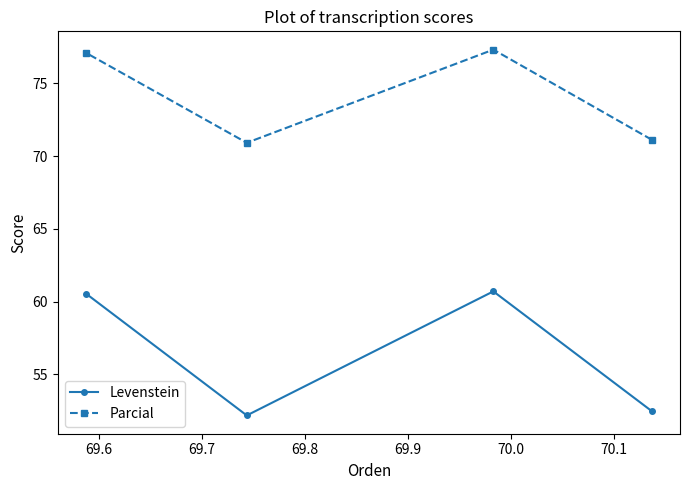

List the series in order of their overall mean, lowest first.

Levenstein, Parcial